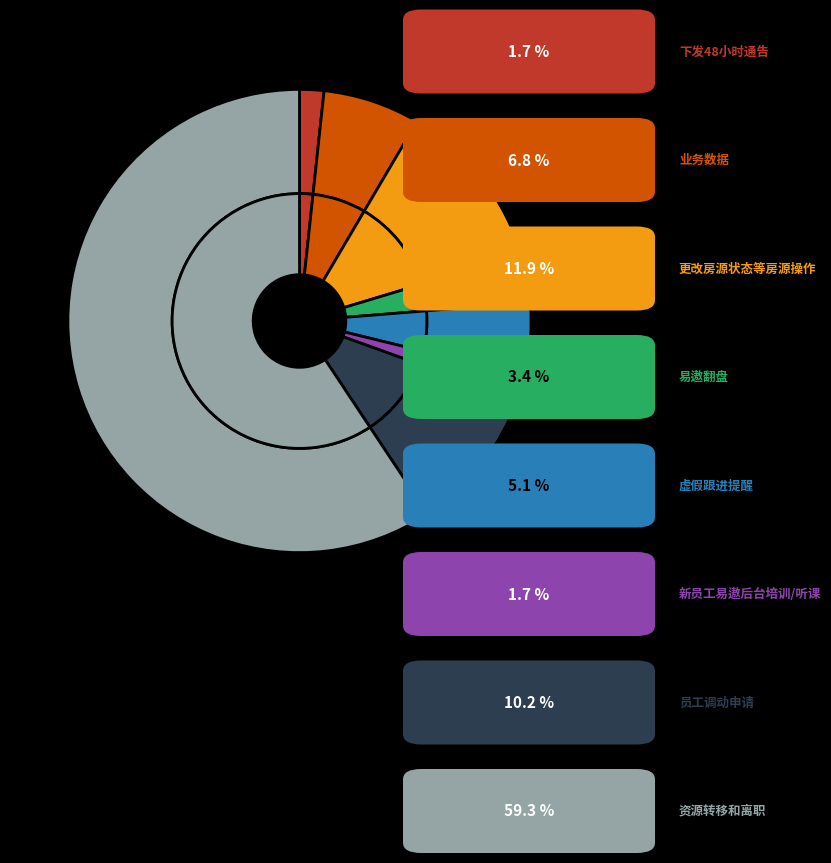

What percentage is NOT represented by 资源转移和离职?

40.7%